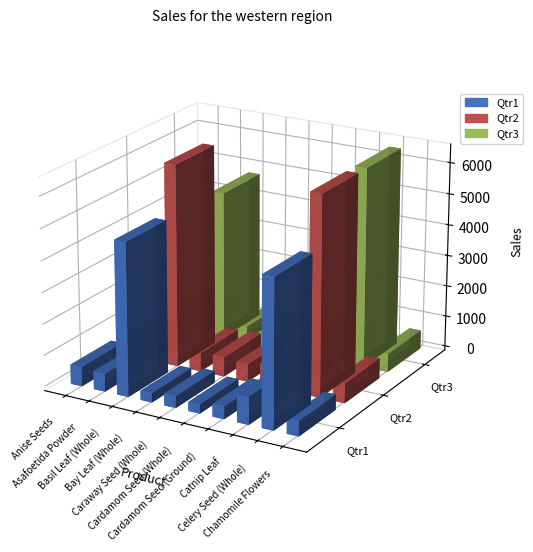

True or false: Qtr3 has a value of 199 at Asafoetida Powder.

False